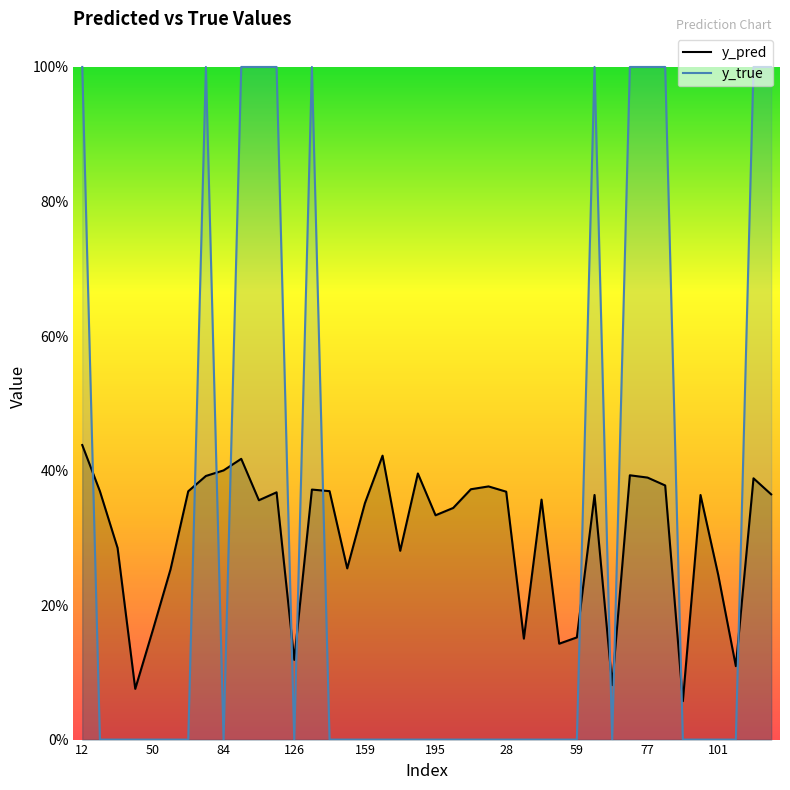

At which label does y_true reach its peak?

12